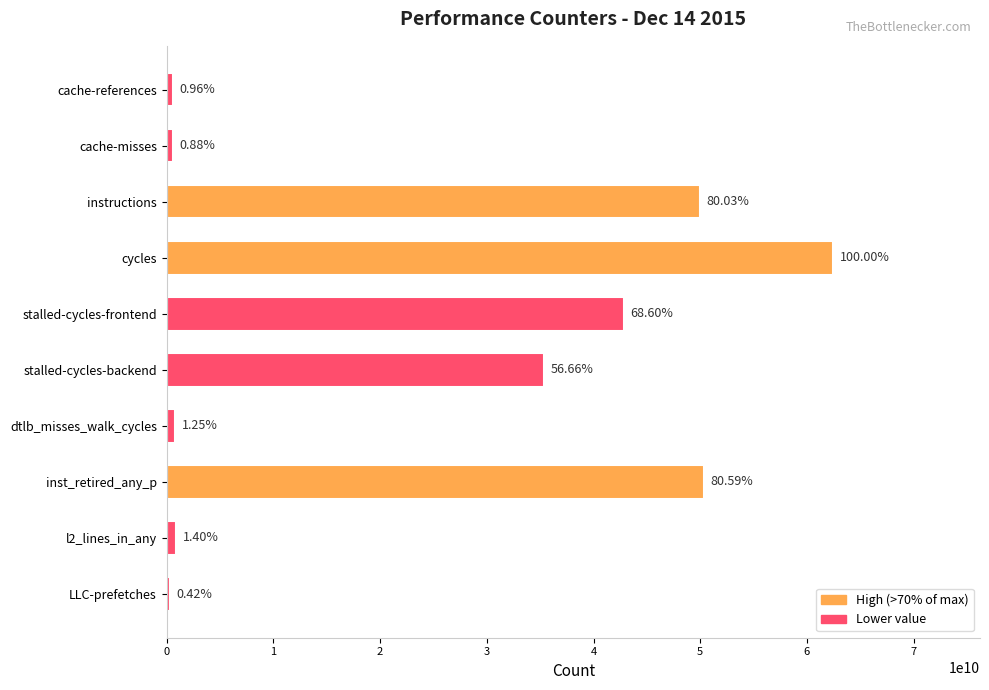

Does the chart contain any negative values?

No